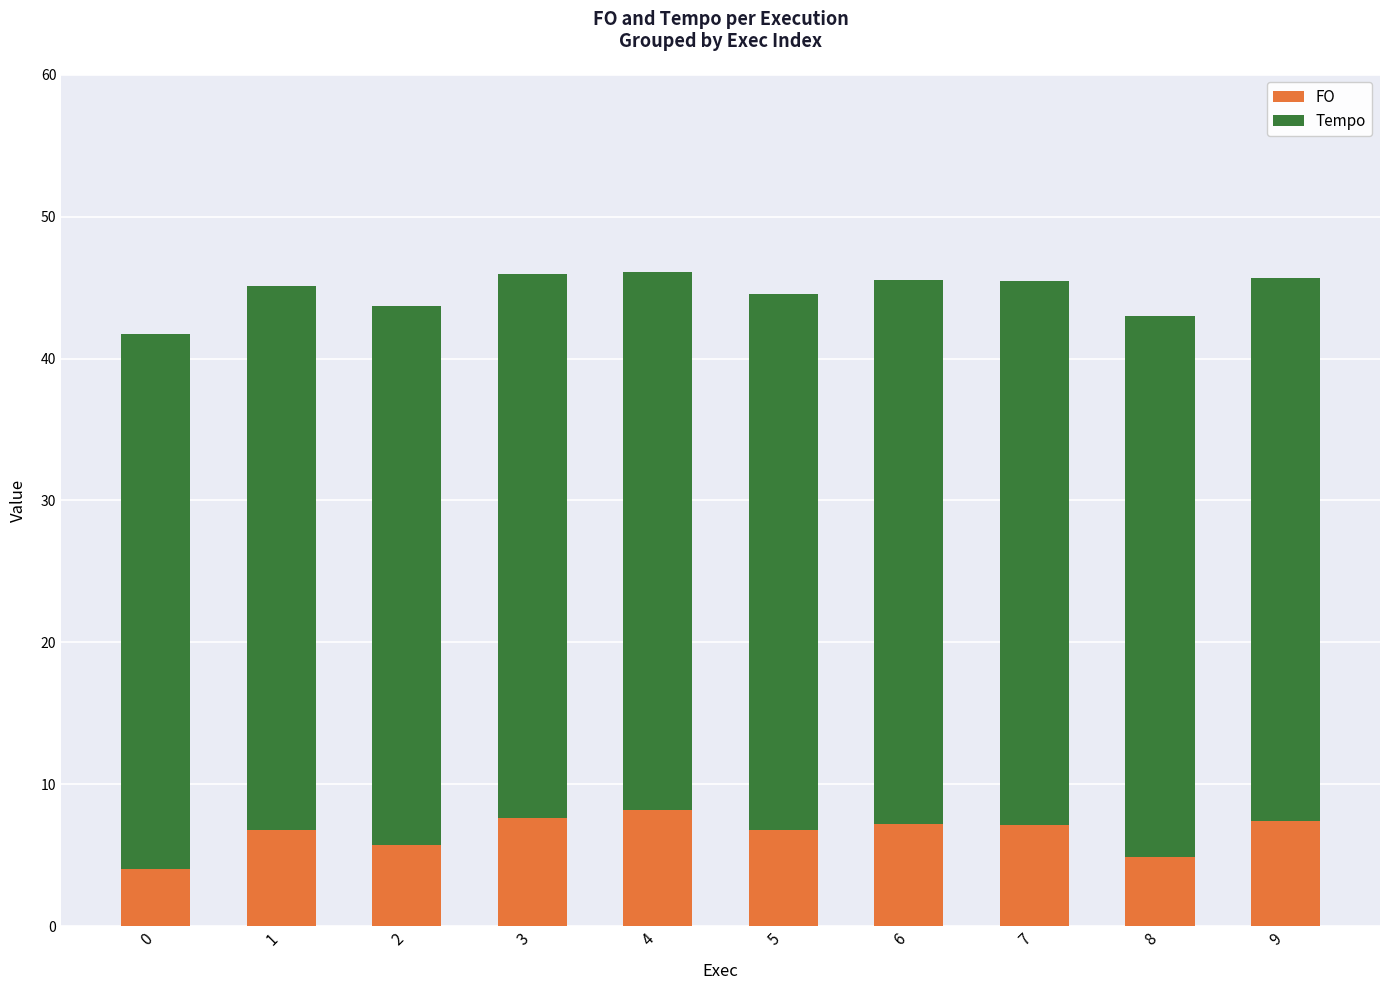

What is the maximum value for FO?

8.2